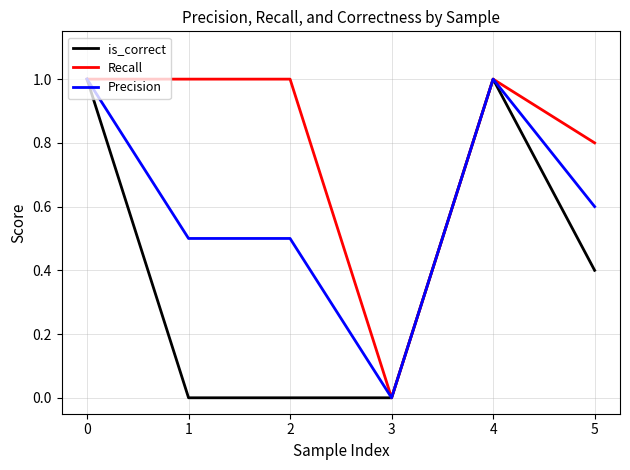

Count the number of data series in this chart.

3